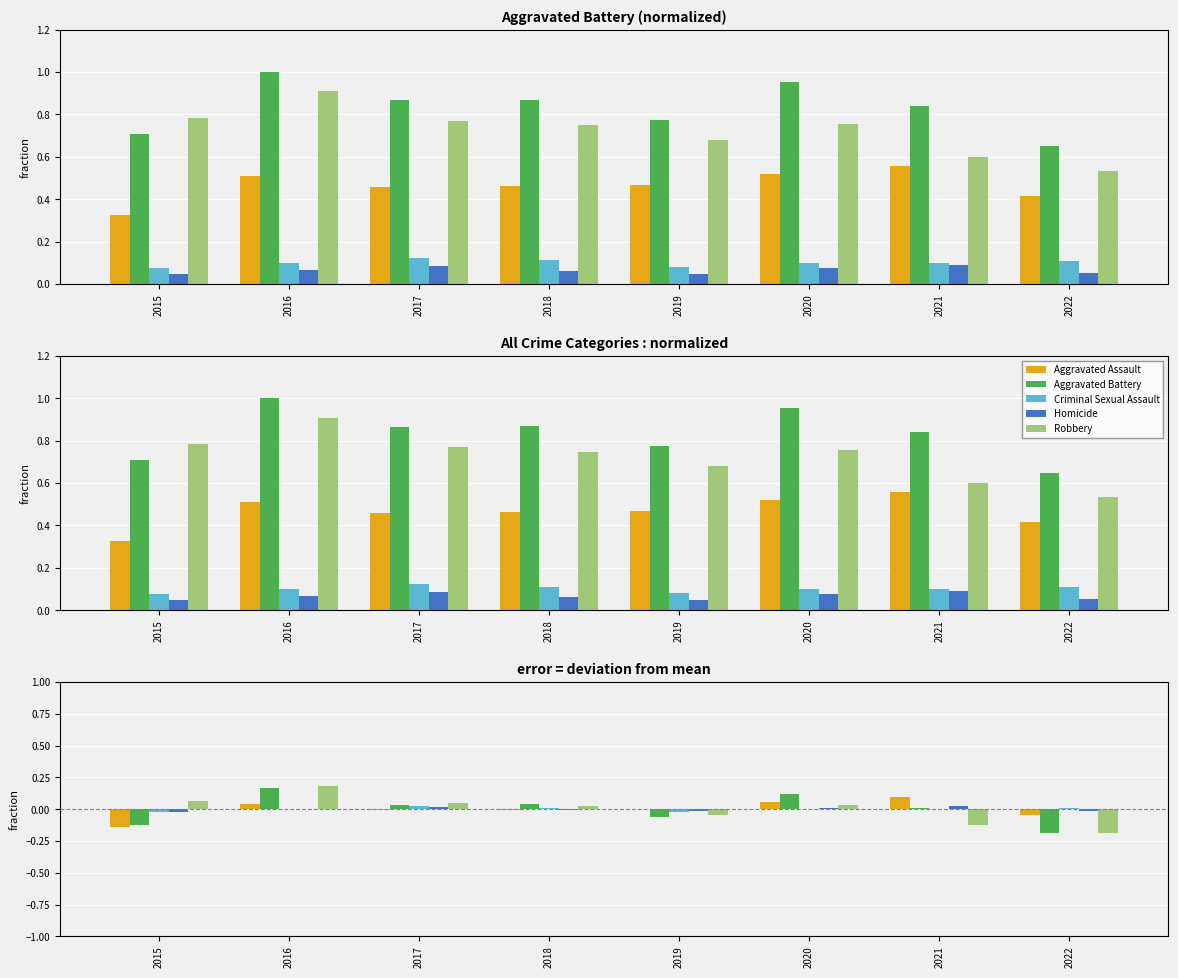

How many data points in Robbery are above 0?

5